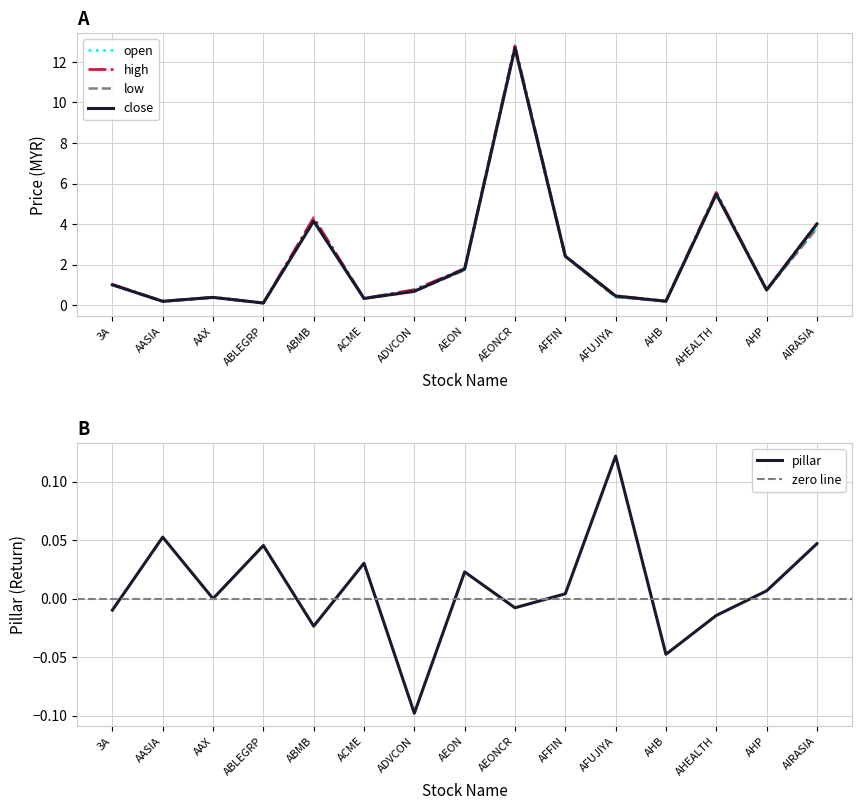

Which category has the highest value in the close series?

AEONCR